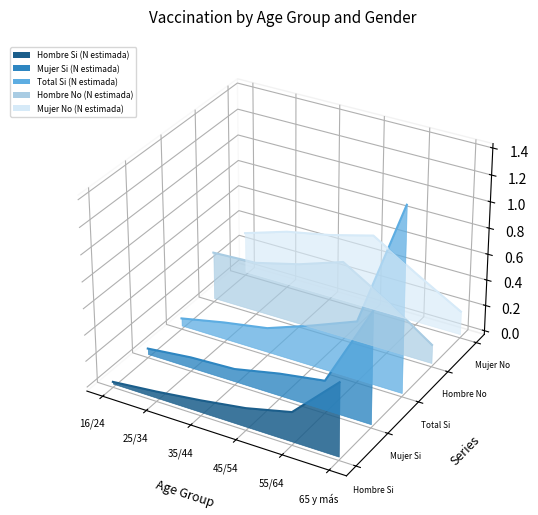

True or false: Mujer No (N estimada) has more than 2 points higher than both neighbors.

False